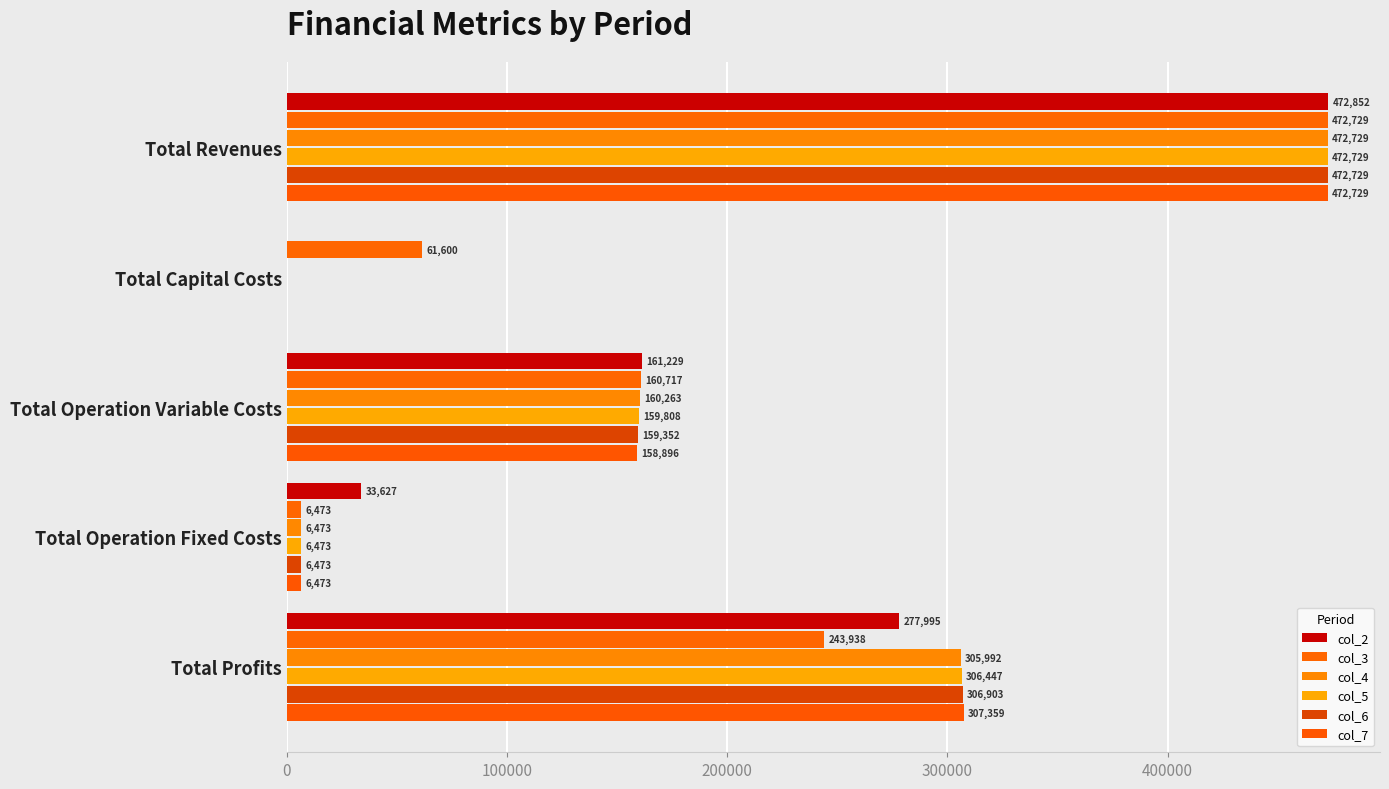

How many series are shown in this chart?

6